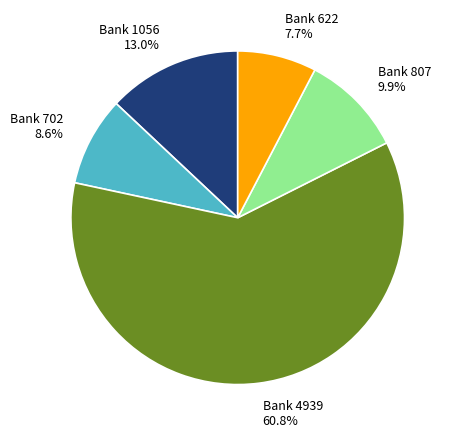

Does any single category account for the majority?

Yes